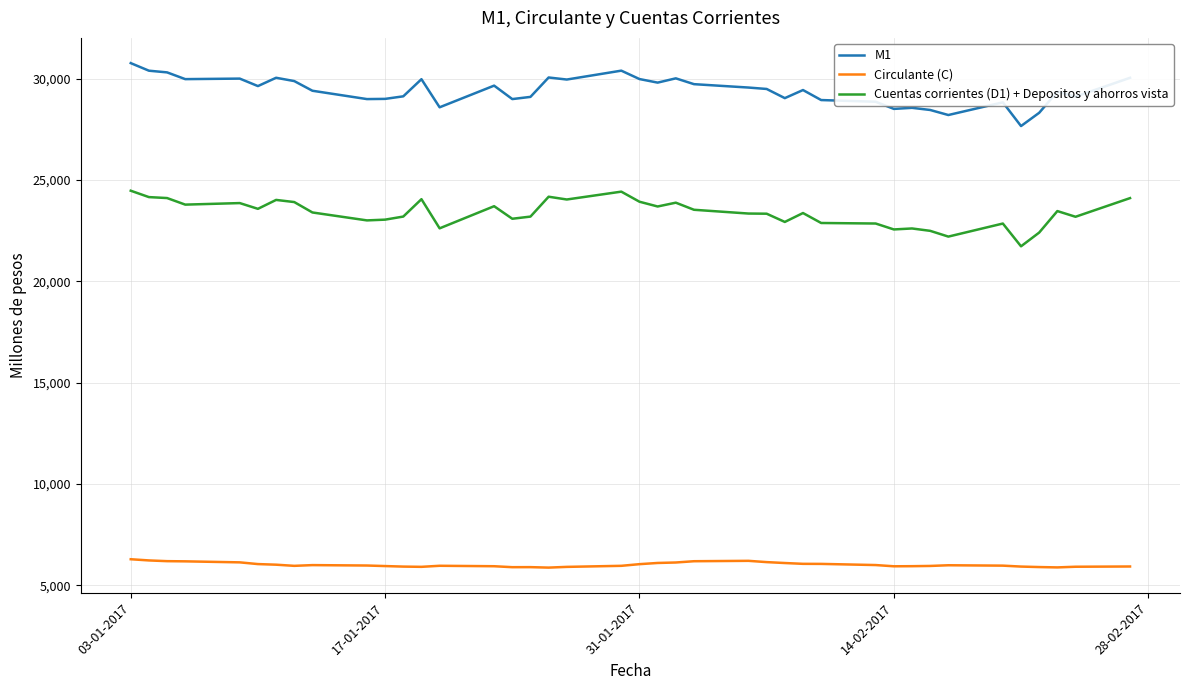

What is the greatest value displayed?

30761